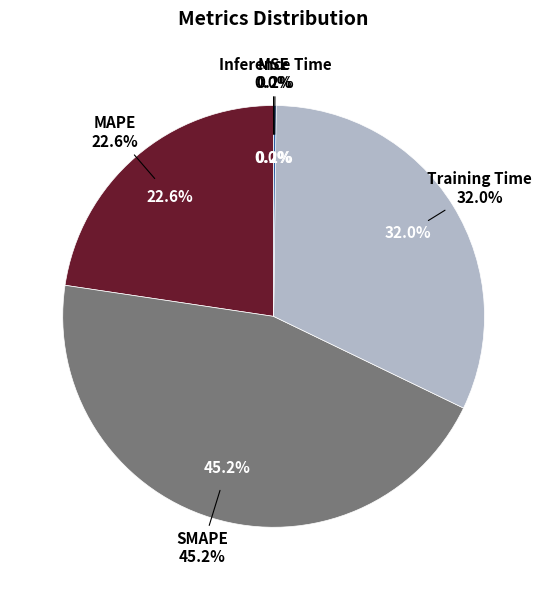

Rank the categories by value from lowest to highest.

MSE, Inference Time, MAPE, Training Time, SMAPE